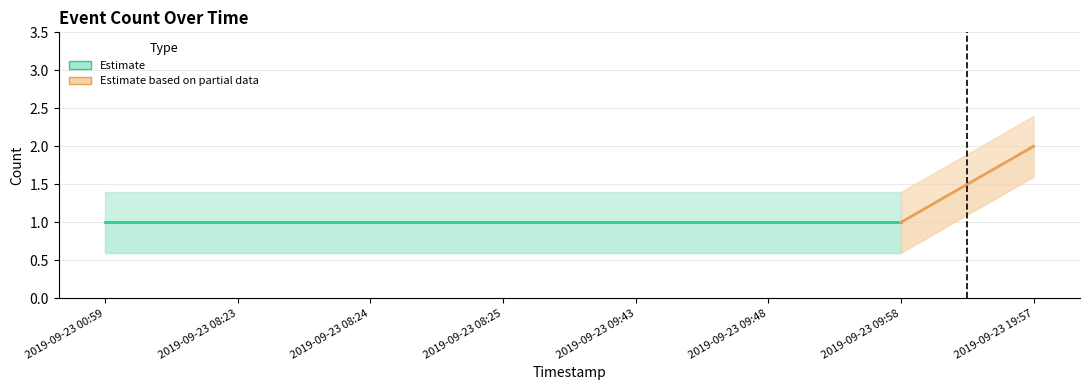

Which category has the lowest value across all series?

2019-09-23 00:59